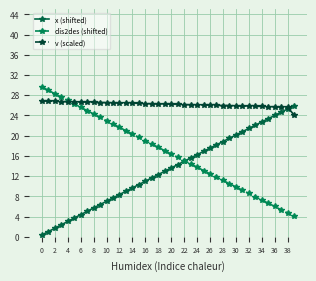

What is the value of the x (shifted) point at the 21st from the left?

13.6